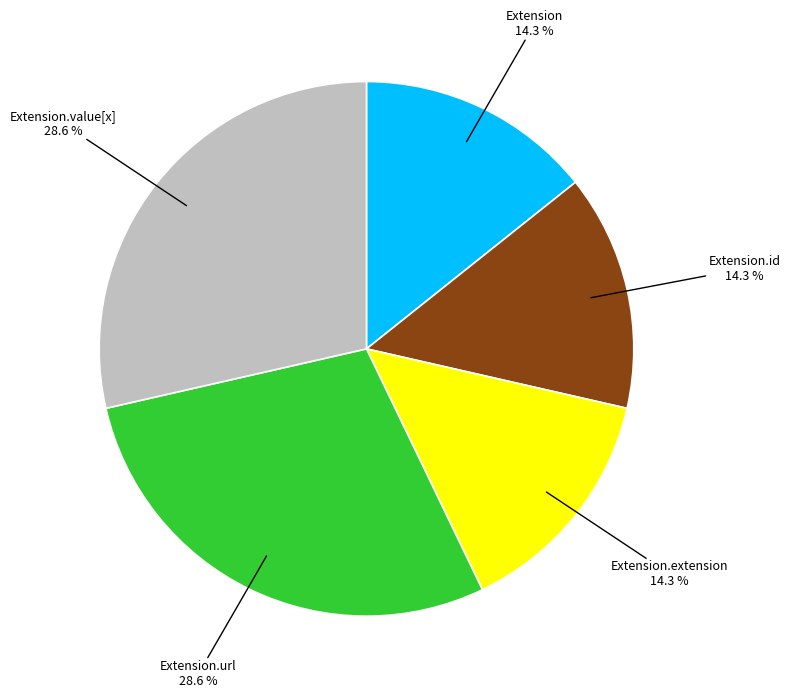

How many segments does this pie chart have?

5